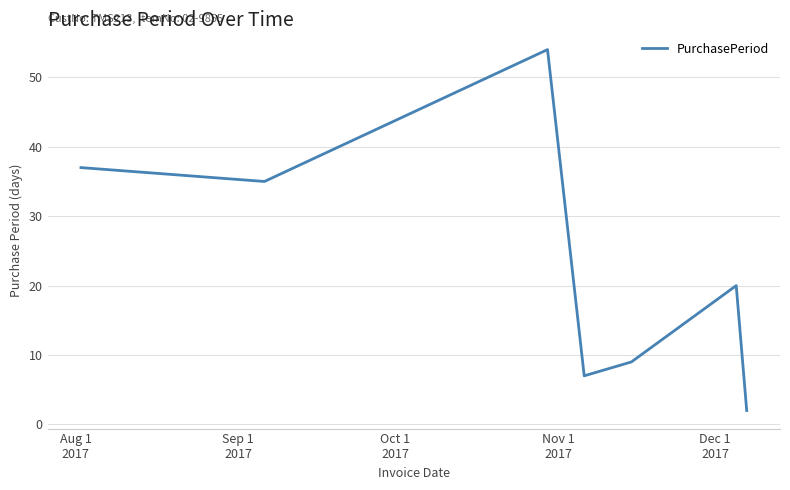

True or false: the data has more than 2 interior local peaks.

False